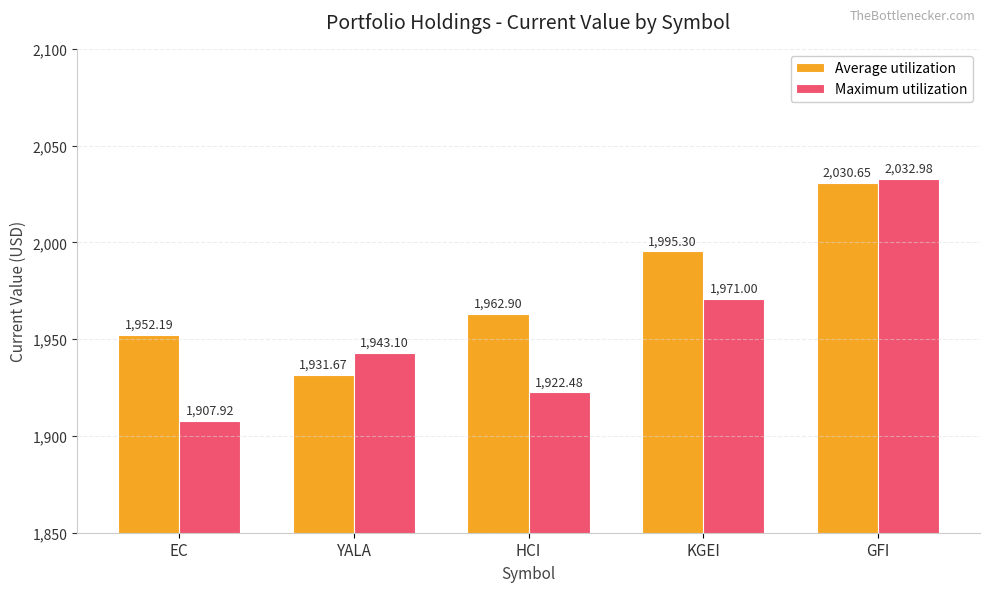

What are all the series names shown in the legend?

Average utilization, Maximum utilization